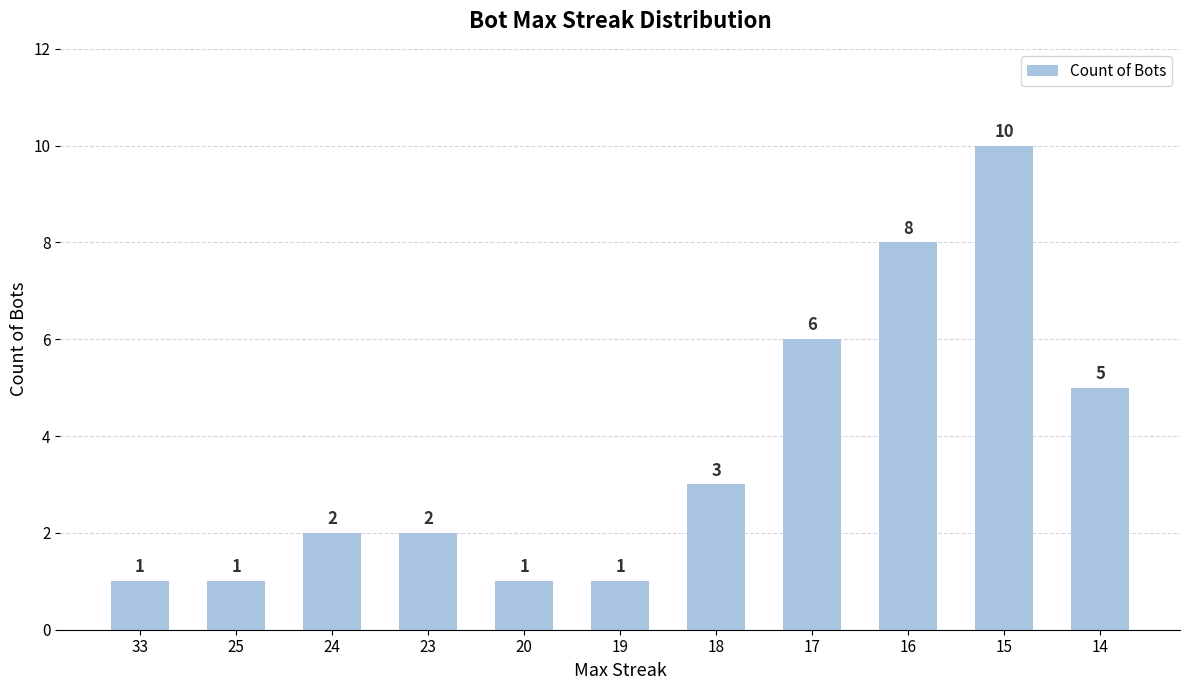

Is it true that the value at 14 is 5?

True